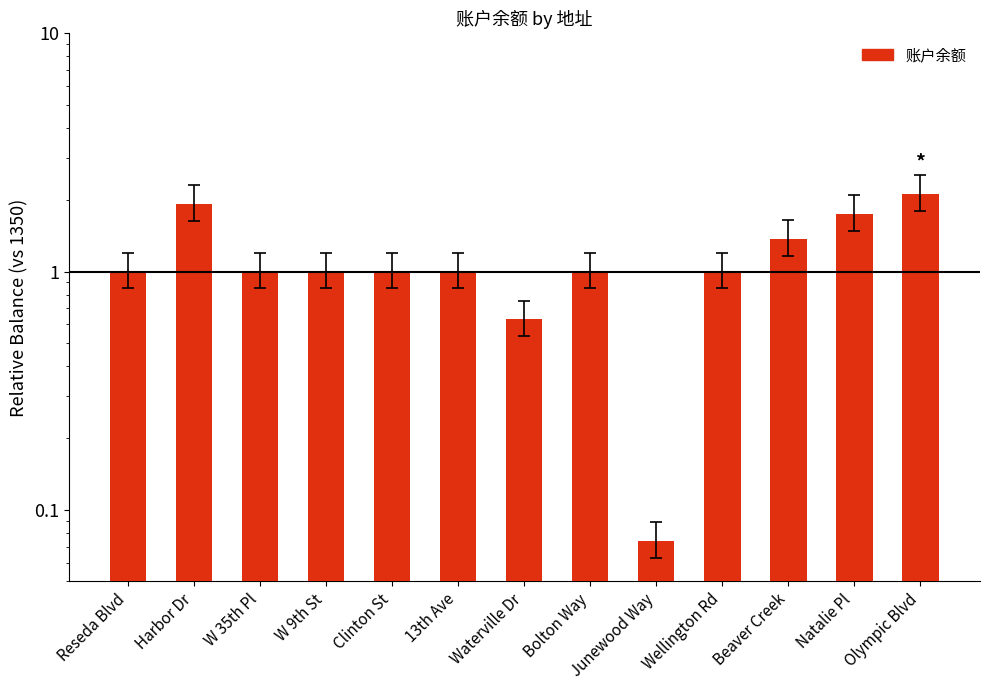

Where is the data nearest to the value 1?

Reseda Blvd